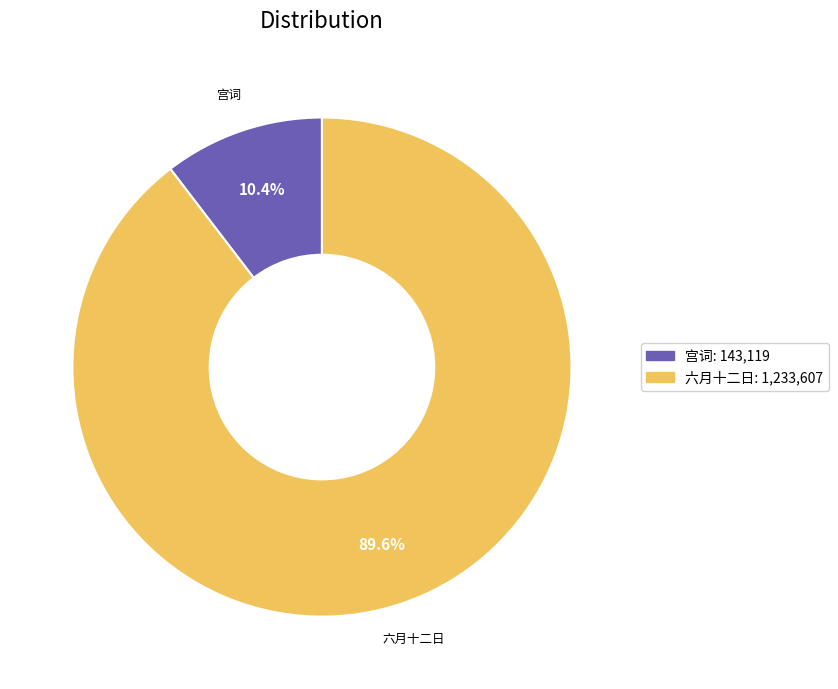

How many segments does this pie chart have?

2